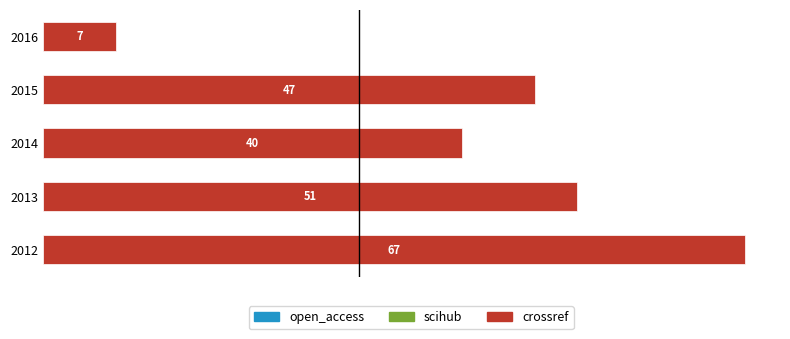

Where is the data nearest to the value 37?

2014